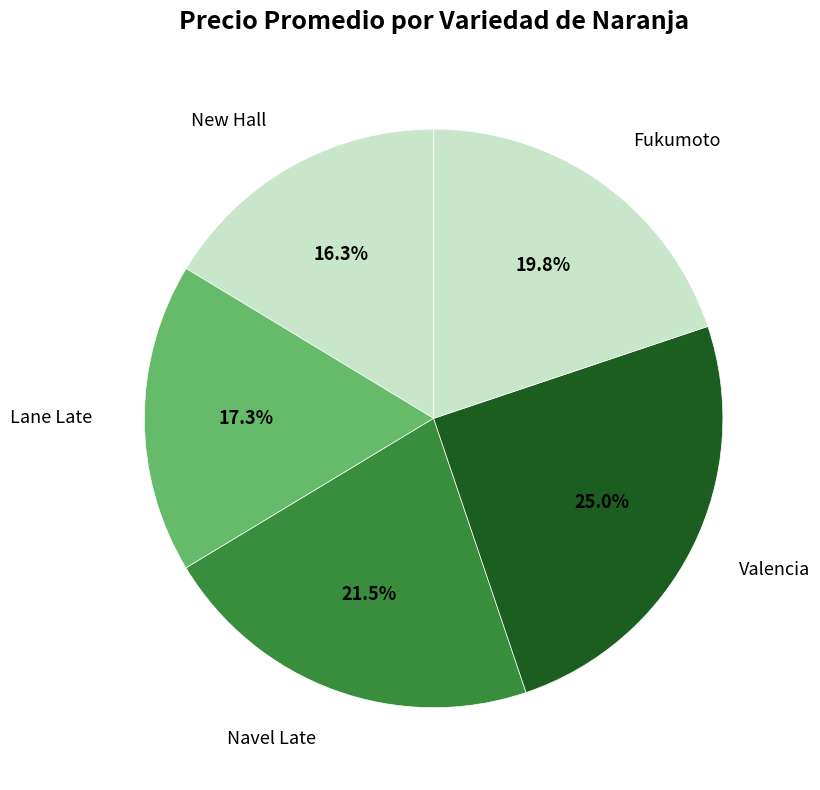

To the nearest percent, what is the difference between the largest and smallest slice percentages?

9%